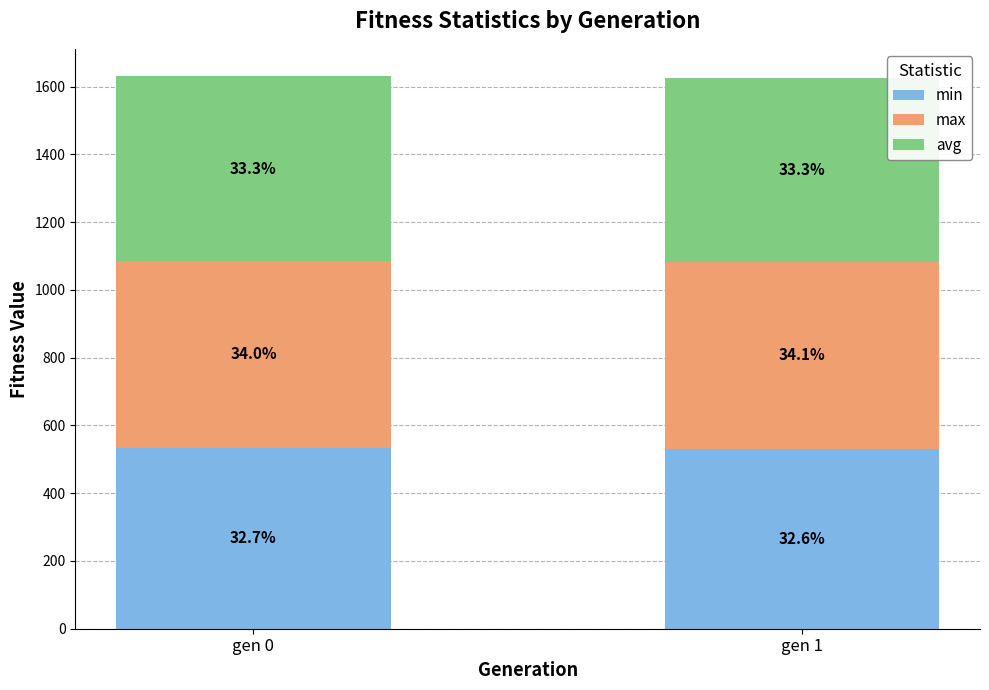

List the labels in order of max value, largest first.

gen 0, gen 1